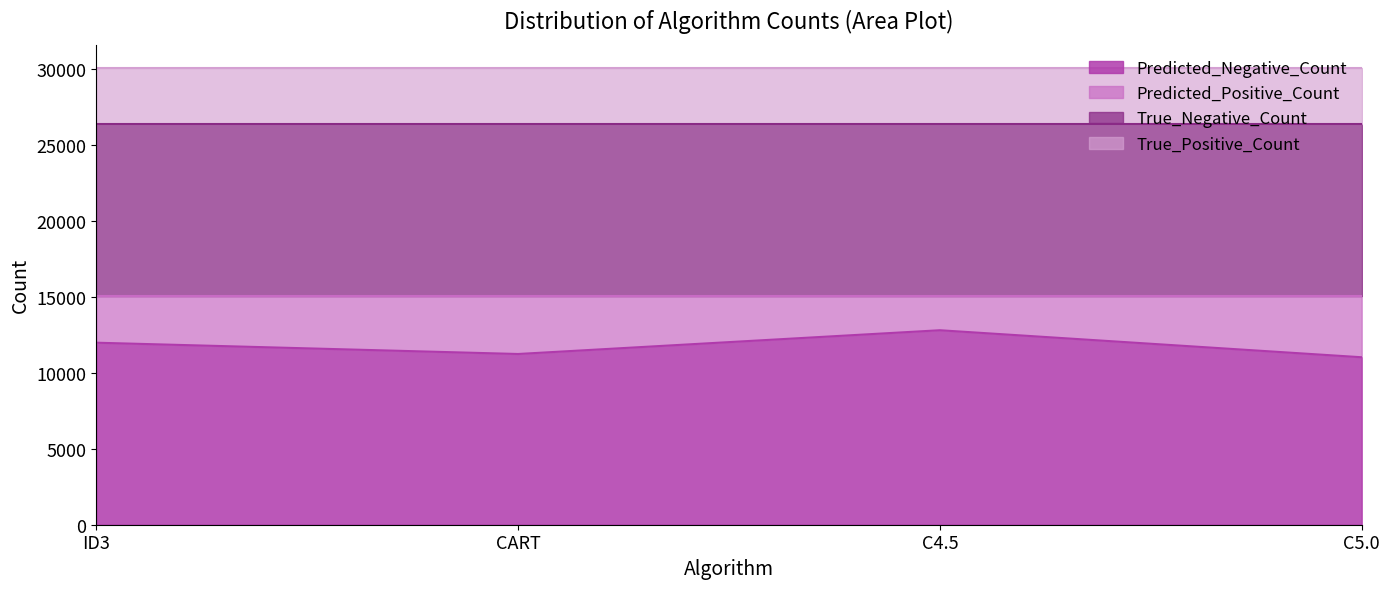

Reading left to right, what are all the values shown in this chart?

Predicted_Negative_Count: 11994	11250	12815	11035
Predicted_Positive_Count: 3066	3810	2245	4025
True_Negative_Count: 11360	11360	11360	11360
True_Positive_Count: 3700	3700	3700	3700